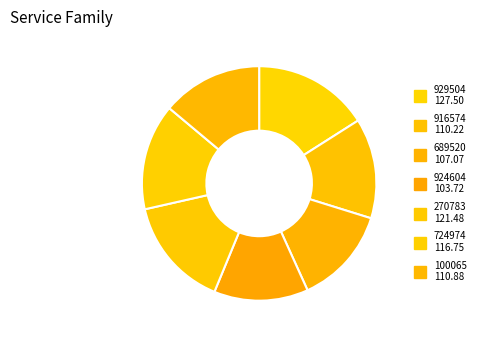

How many segments does this pie chart have?

7